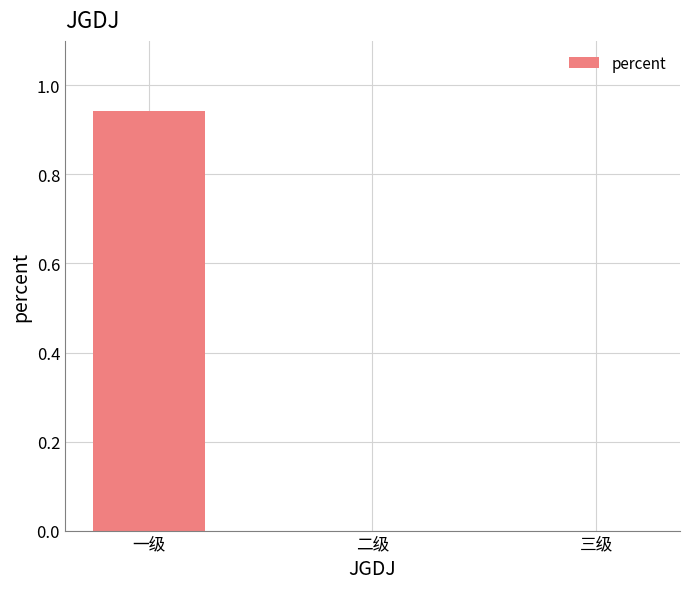

What is the change in value from 一级 to 二级?

-0.9